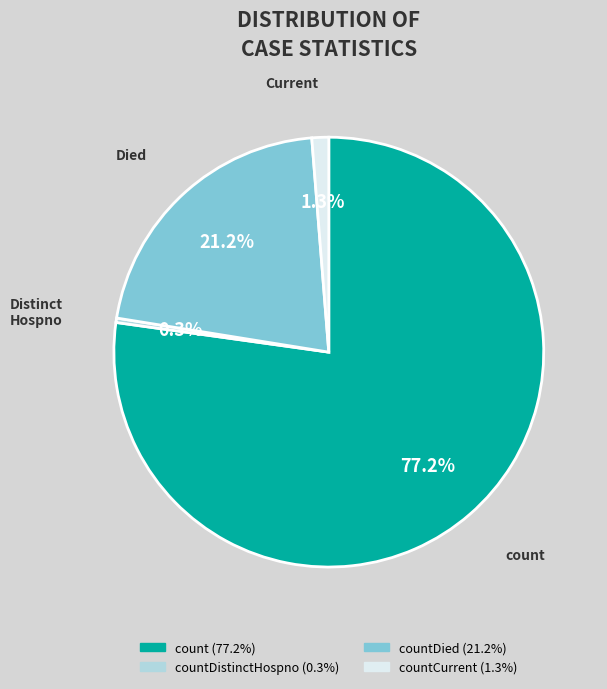

Is there any slice that represents more than half of the pie?

Yes